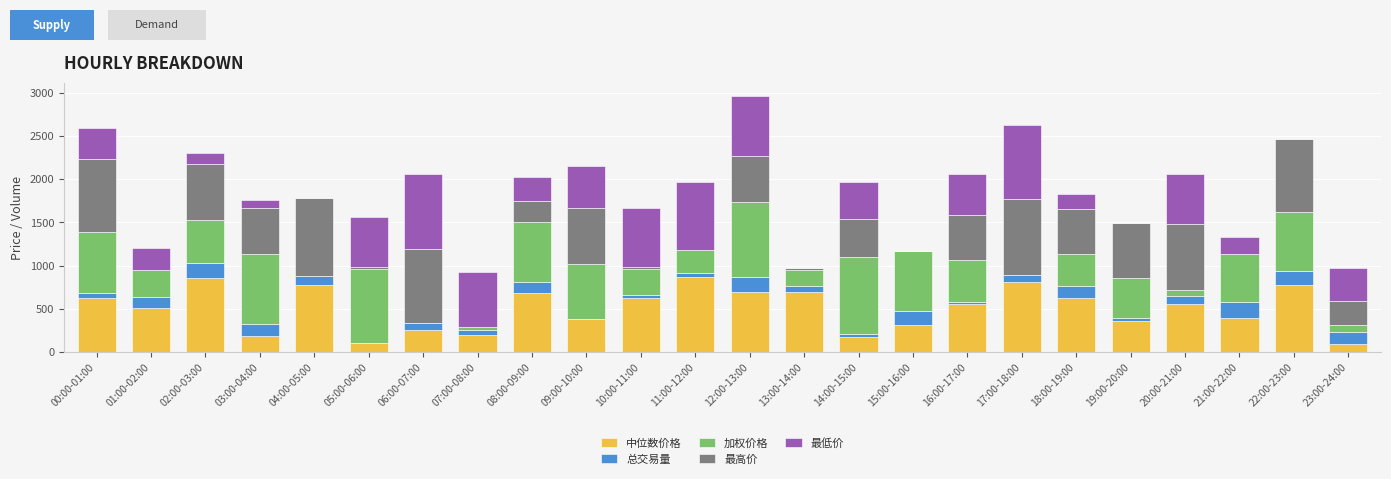

At which category is the sum across all series the highest?

12:00-13:00